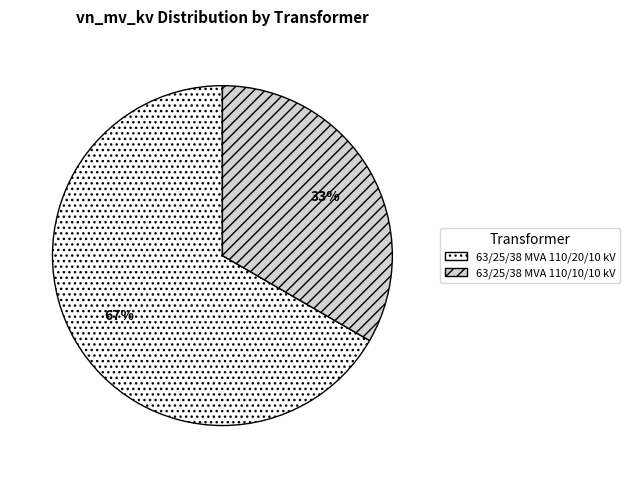

Is it true that 63/25/38 MVA 110/20/10 kV is 67% of the pie?

True